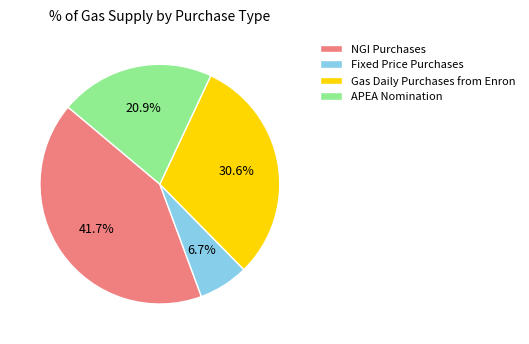

Which has a higher value, Gas Daily Purchases from Enron or NGI Purchases?

NGI Purchases